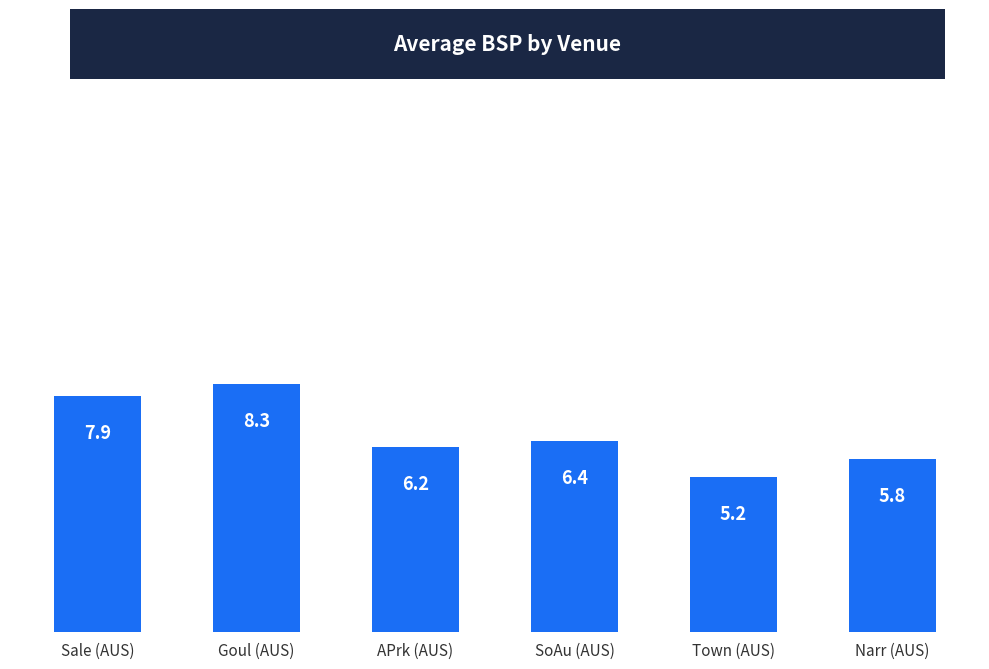

List the labels in order of value, largest first.

Goul (AUS), Sale (AUS), SoAu (AUS), APrk (AUS), Narr (AUS), Town (AUS)